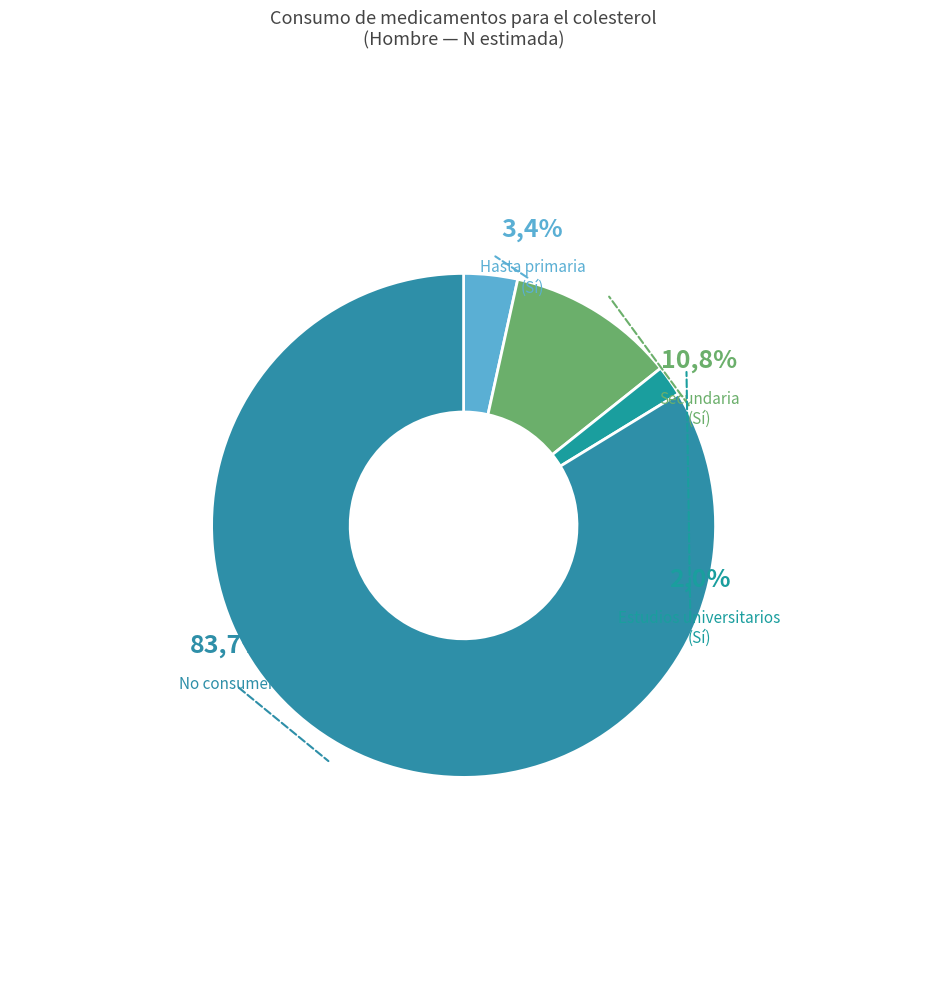

To the nearest percent, what percentage of the pie is Secundaria (Sí)?

11%